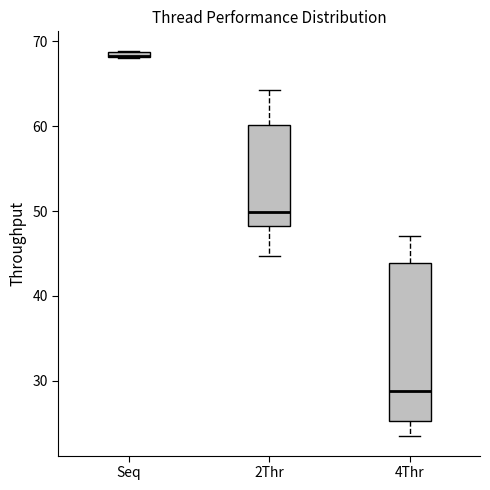

Which box is the tallest, from its lower edge to its upper edge?

4Thr